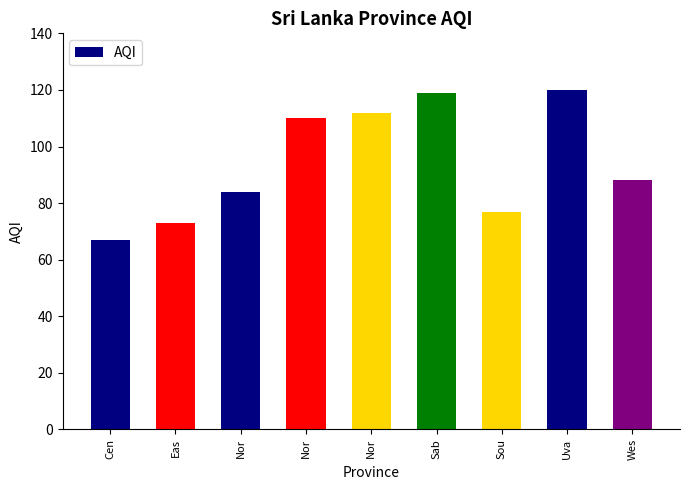

Reading right to left, what are all the values shown in this chart?

88	120	77	119	112	110	84	73	67